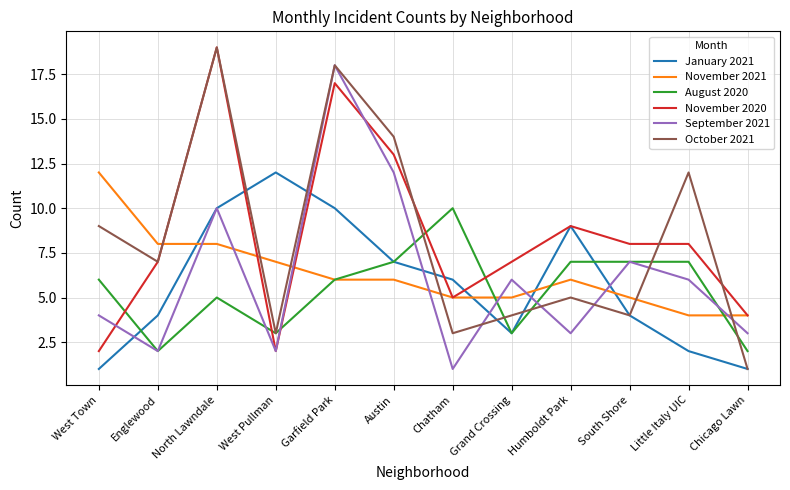

True or false: January 2021 has more than 1 points higher than both neighbors.

True